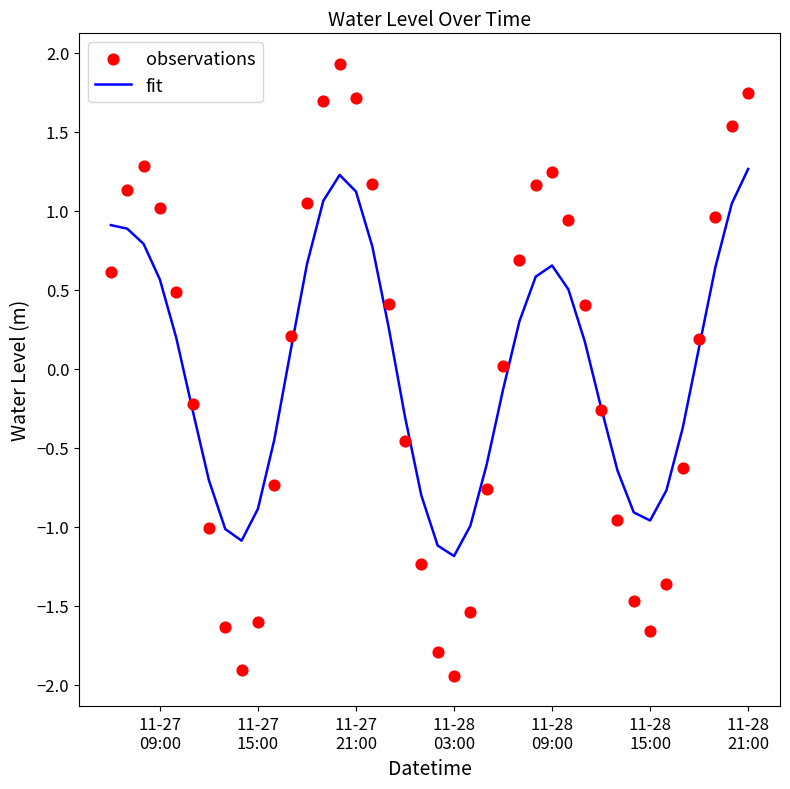

What are all the series names shown in the legend?

fit, observations